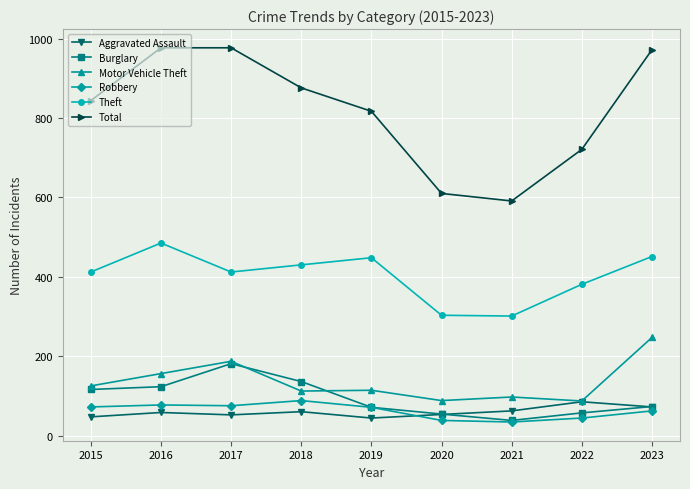

How many series are shown in this chart?

6